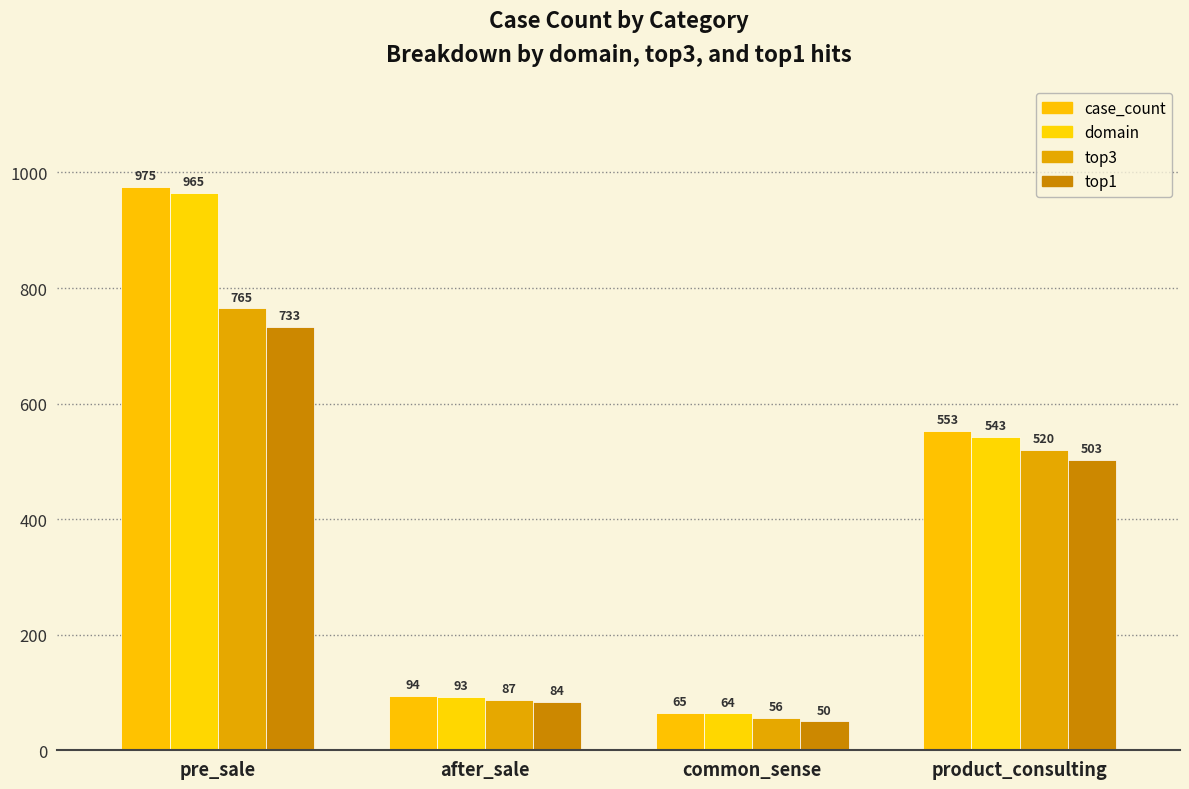

Reading right to left, what are all the values shown in this chart?

case_count: product_consulting=553	common_sense=65	after_sale=94	pre_sale=975
domain: product_consulting=543	common_sense=64	after_sale=93	pre_sale=965
top3: product_consulting=520	common_sense=56	after_sale=87	pre_sale=765
top1: product_consulting=503	common_sense=50	after_sale=84	pre_sale=733